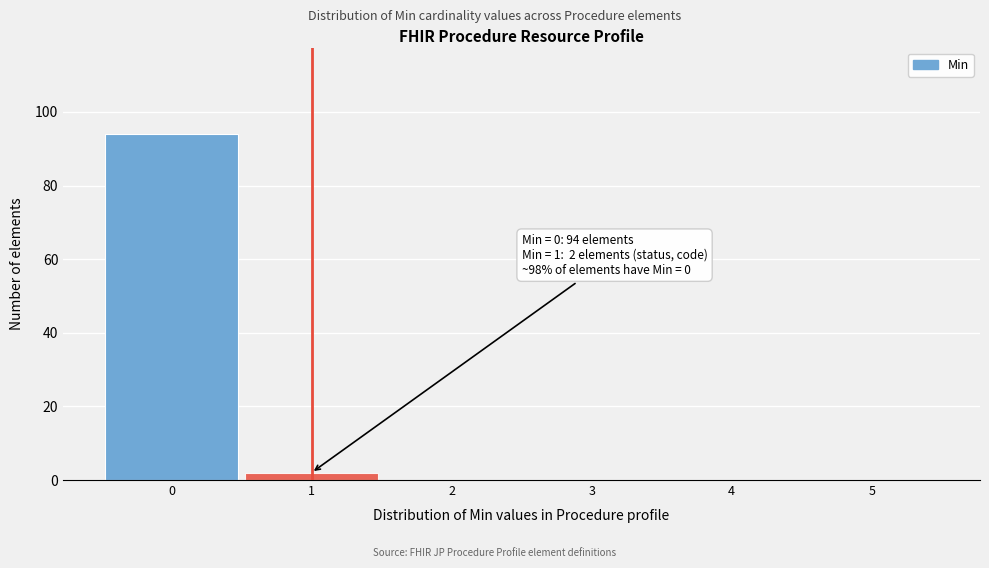

Which range on the x-axis has the tallest bar?

-0.5 to 0.5